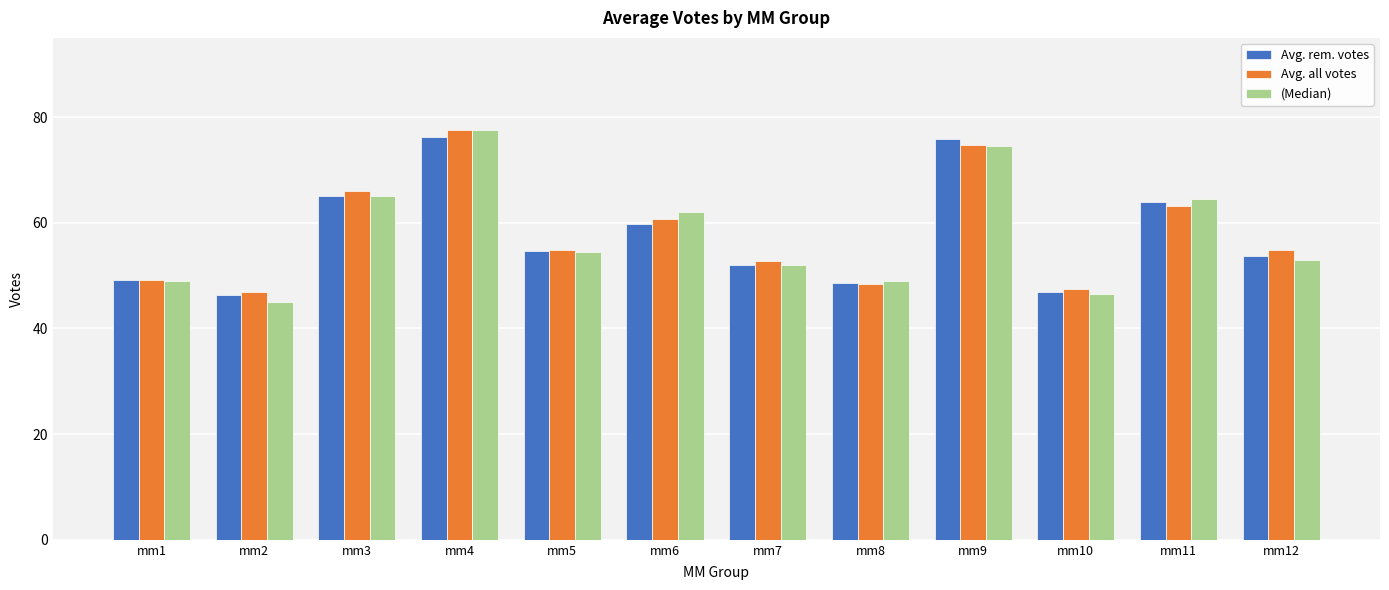

Does the chart contain stacked bars?

No